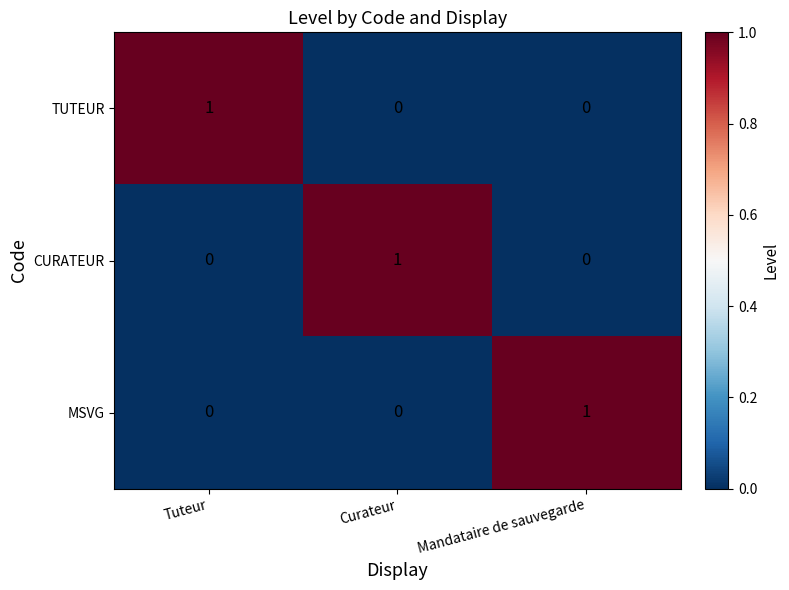

The TUTEUR series shows 2 at Tuteur. True or false?

False